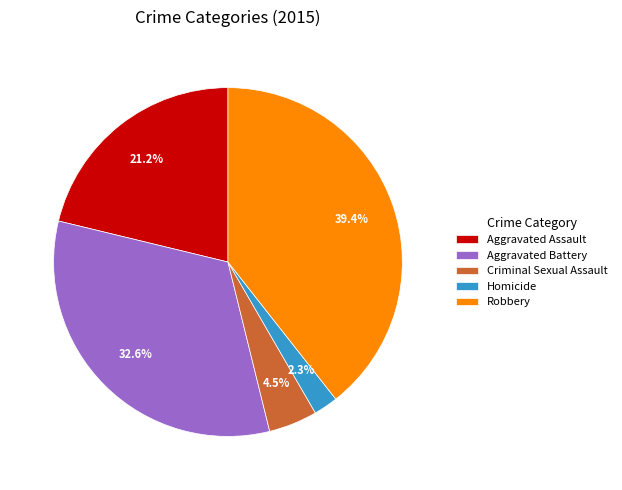

How many slices are in this pie chart?

5